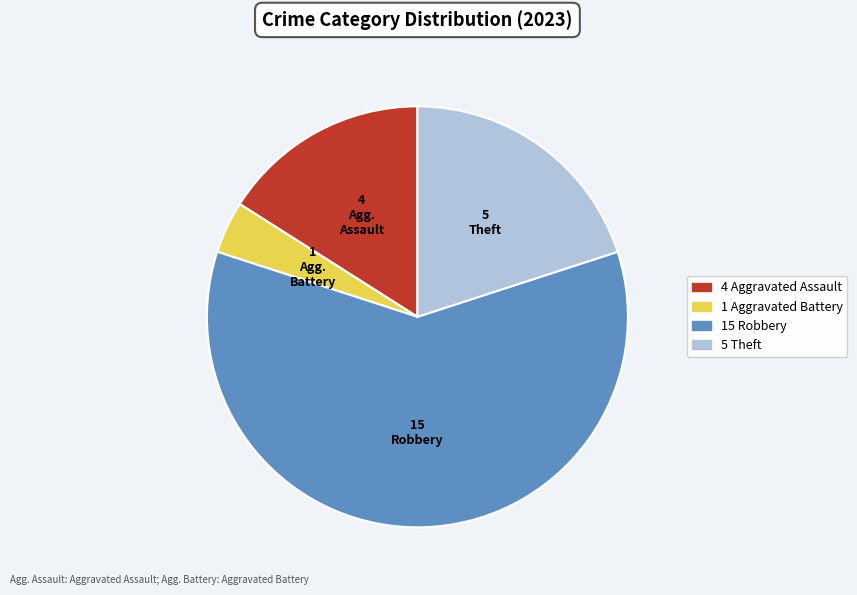

Is there a majority slice in this chart?

Yes